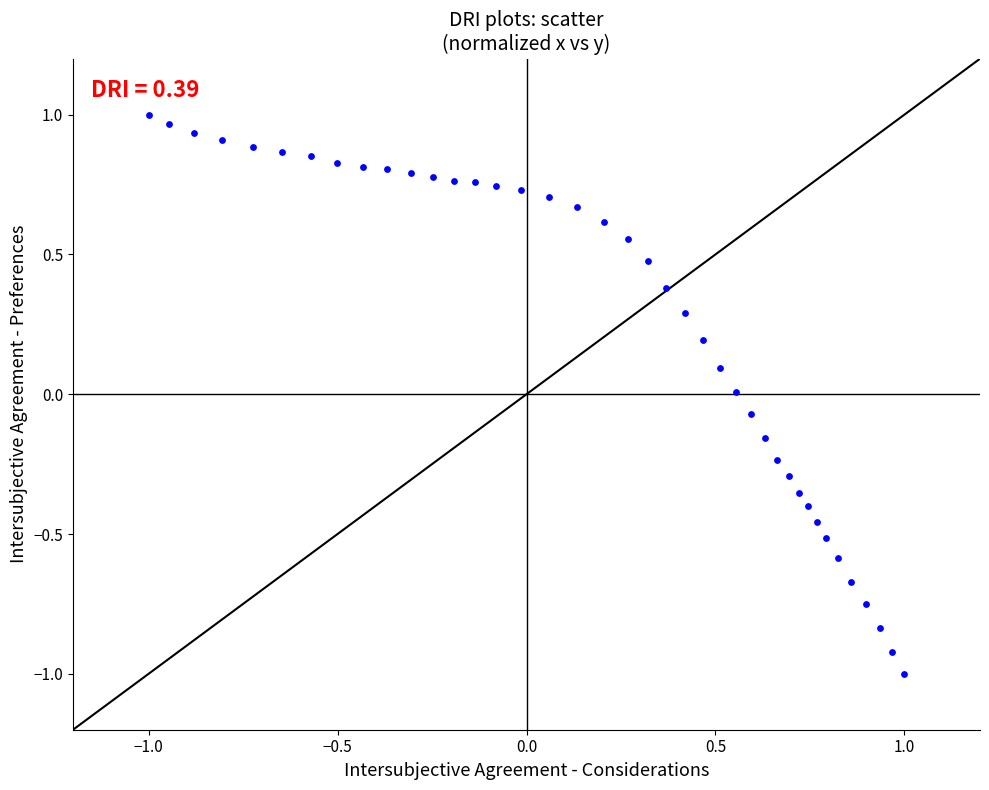

What is the range of X values (max minus min)?

2.0